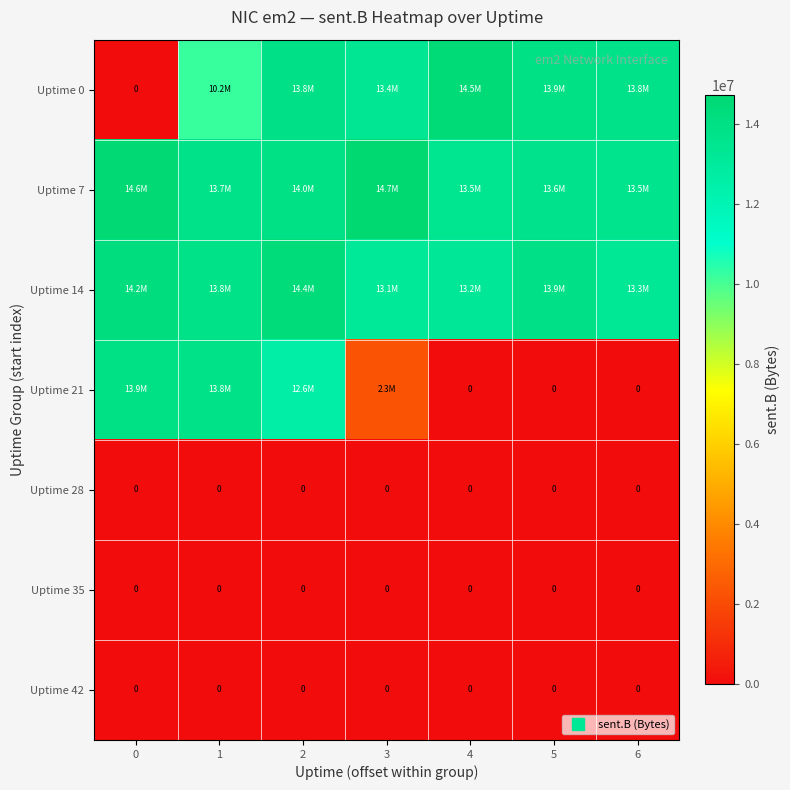

Is it true that Uptime 7 equals 21995463 at 0?

False